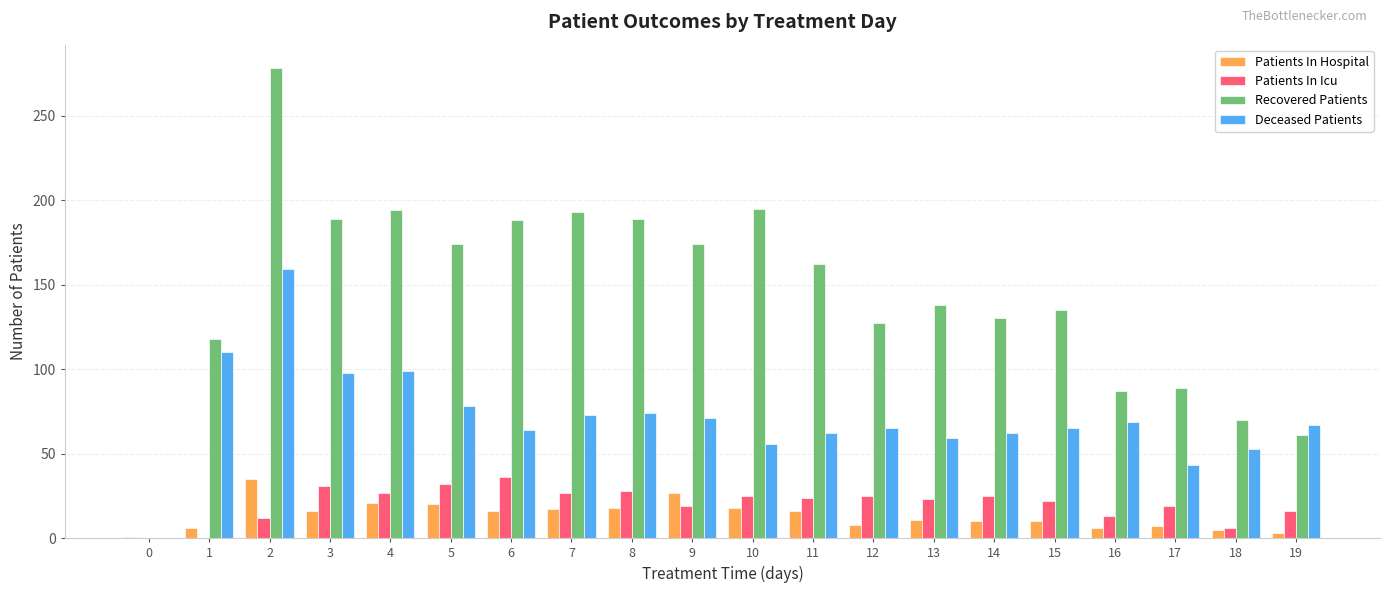

Is the value of Patients In Hospital at 2 greater than the value of Patients In Icu at 12?

Yes